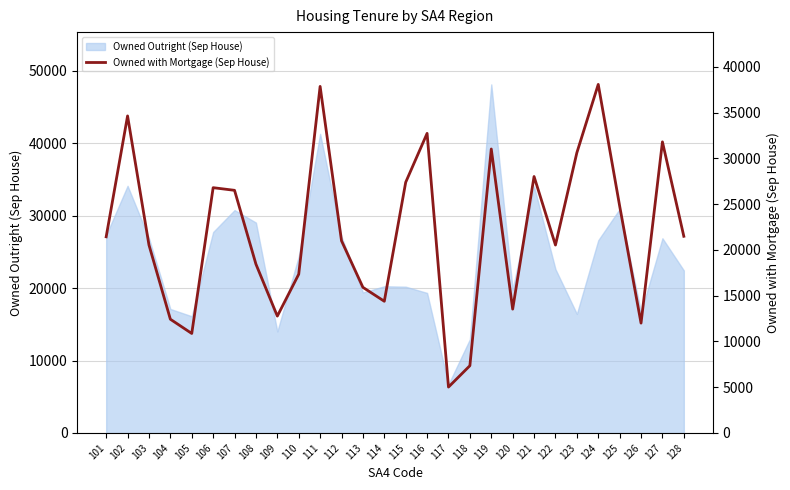

Between 104 and 115, which is larger?

115